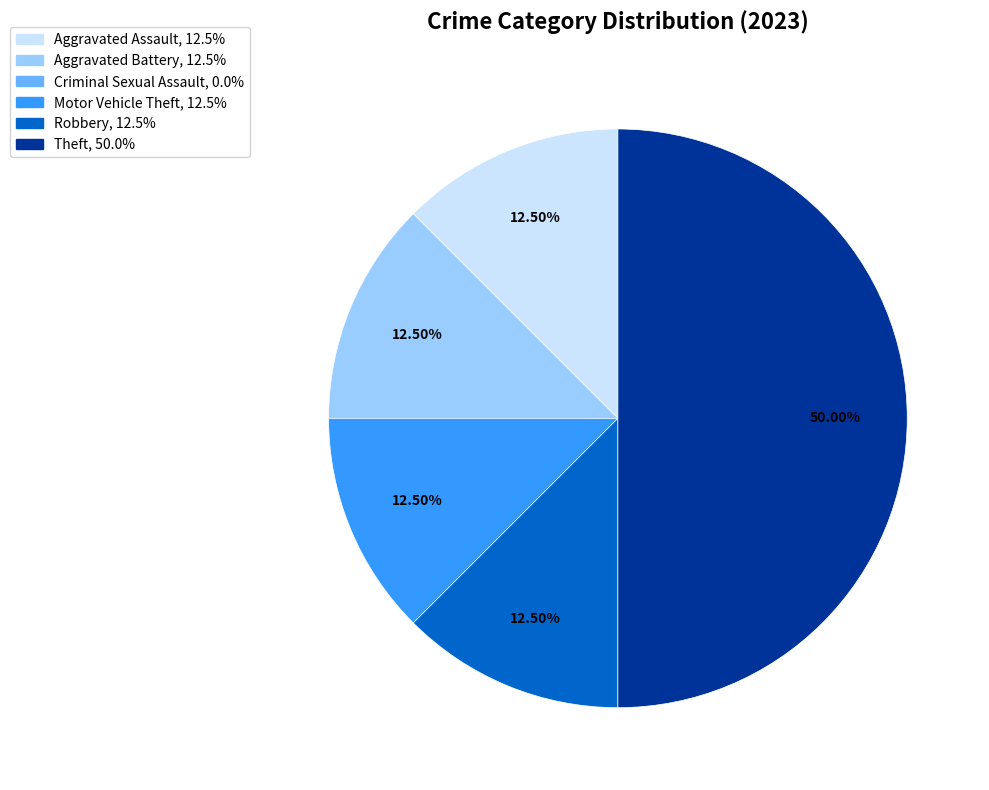

To the nearest percent, what is the difference between the largest and smallest slice percentages?

50%